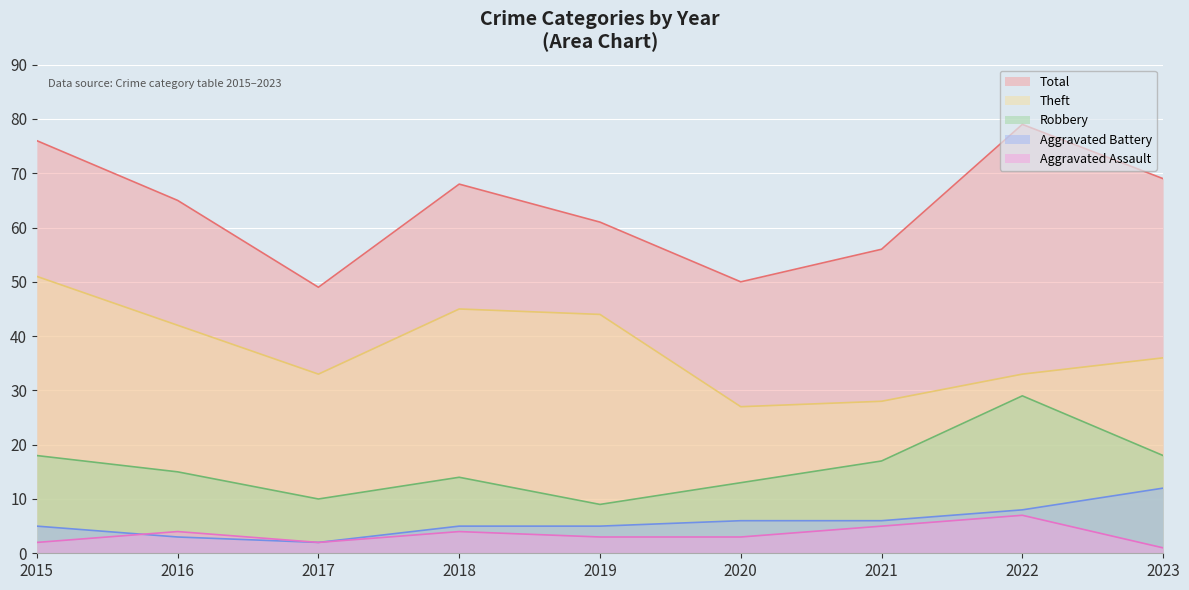

Is the value of Robbery at 2016 greater than the value of Total at 2022?

No